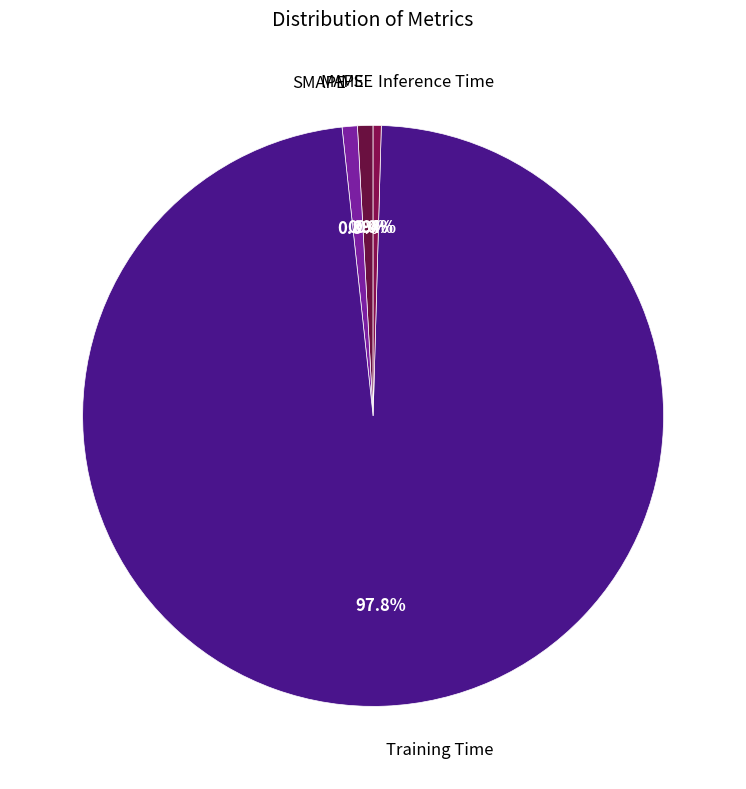

What percentage is NOT represented by SMAPE?

99.2%